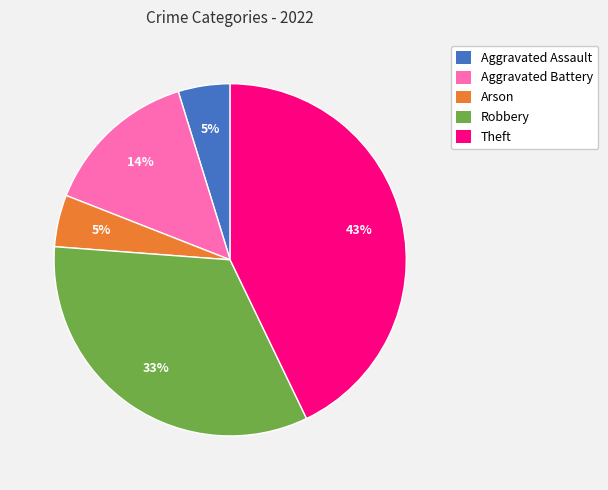

To the nearest percent, what is the average slice percentage?

20%